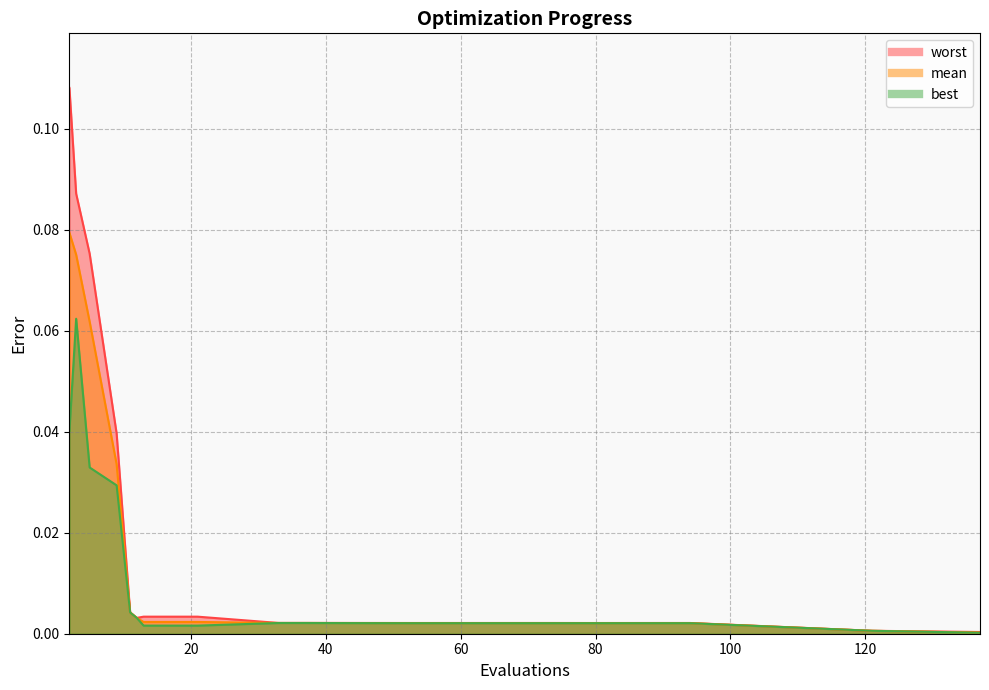

At which category does best reach its first local peak?

3